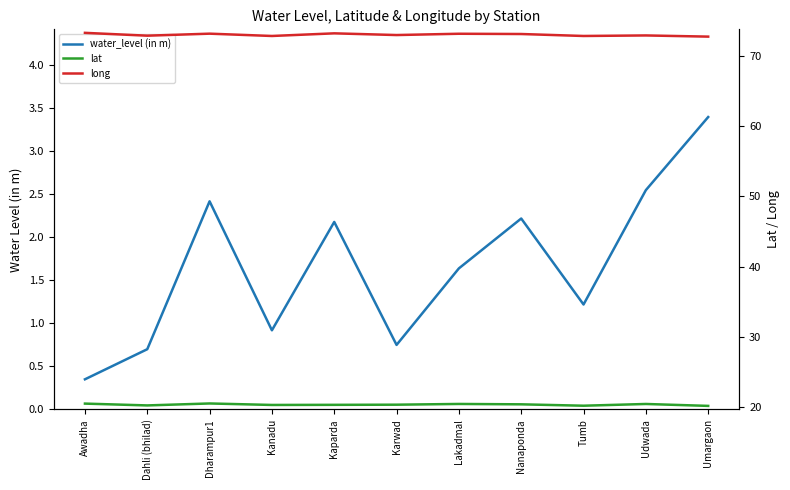

Reading left to right, list all the values displayed in this chart.

water_level (in m): 0.3	0.7	2.4	0.9	2.2	0.8	1.6	2.2	1.2	2.5	3.4
lat: 20.5	20.3	20.5	20.3	20.3	20.4	20.5	20.4	20.2	20.5	20.2
long: 73.3	72.9	73.2	72.8	73.2	73.0	73.2	73.1	72.8	72.9	72.8